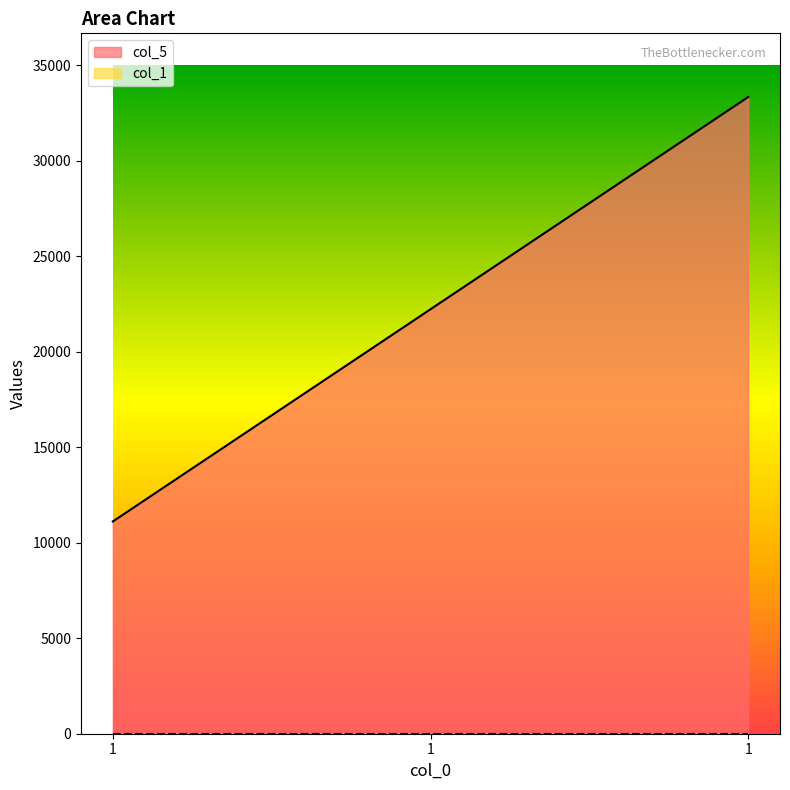

How many distinct data groups are displayed?

2